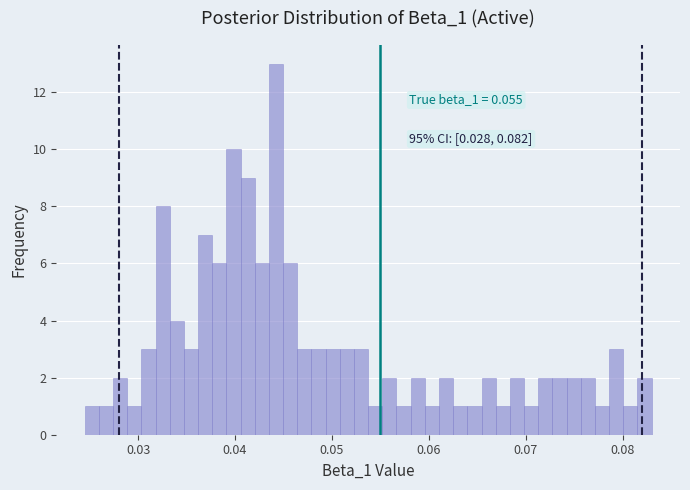

Read against the x-axis, roughly where is the centre of the tallest bar?

0.044